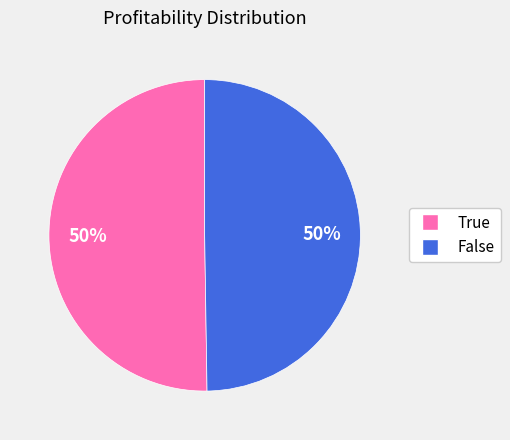

To the nearest percent, what is the average slice percentage?

50%